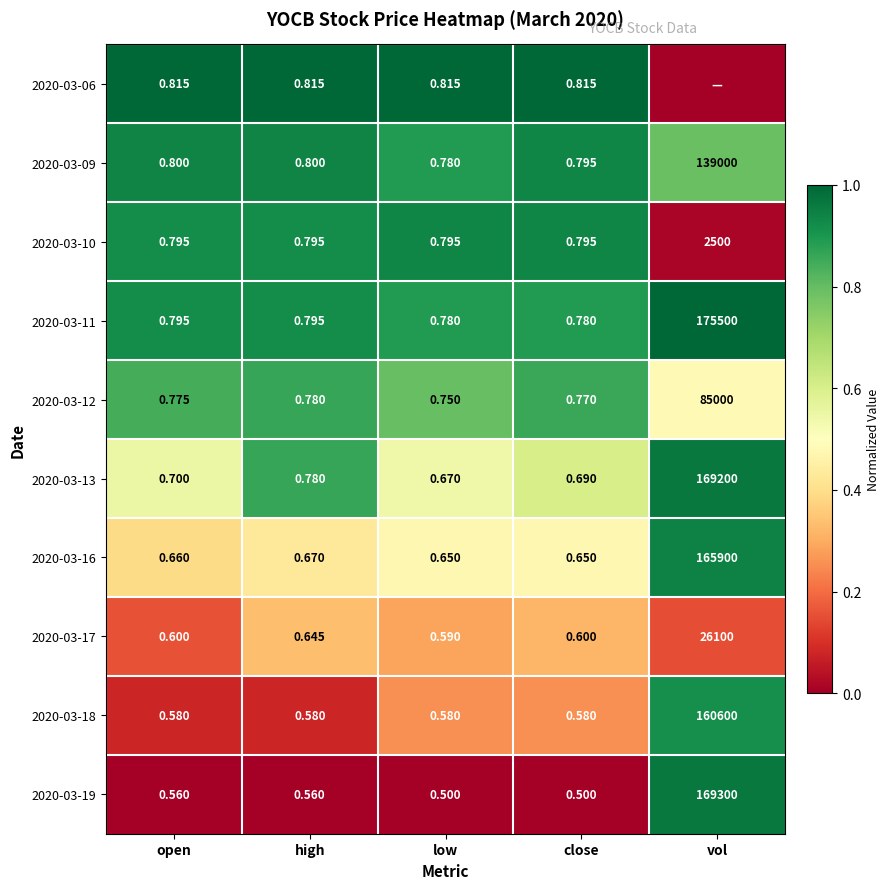

Where is 2020-03-16 nearest to the value 82950?

high